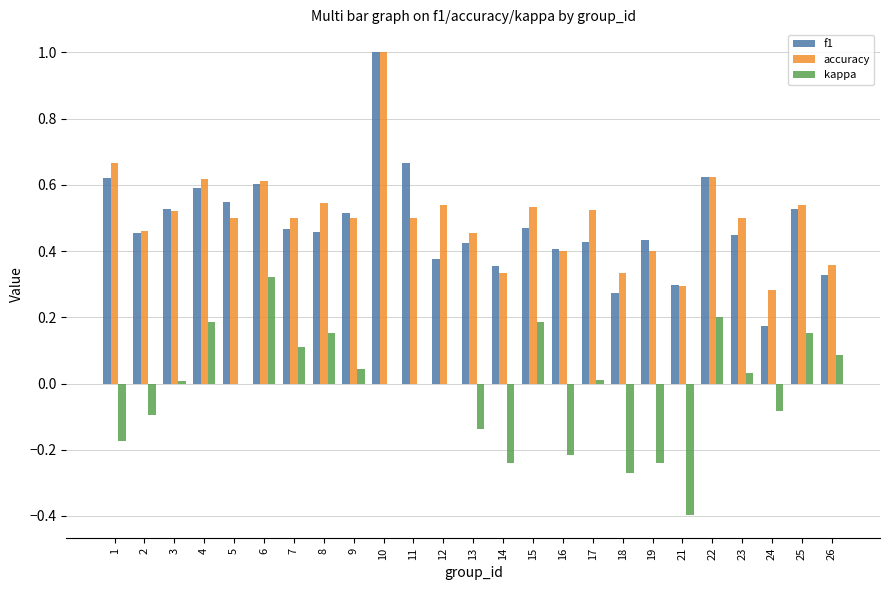

Which series has the largest total across all categories?

accuracy